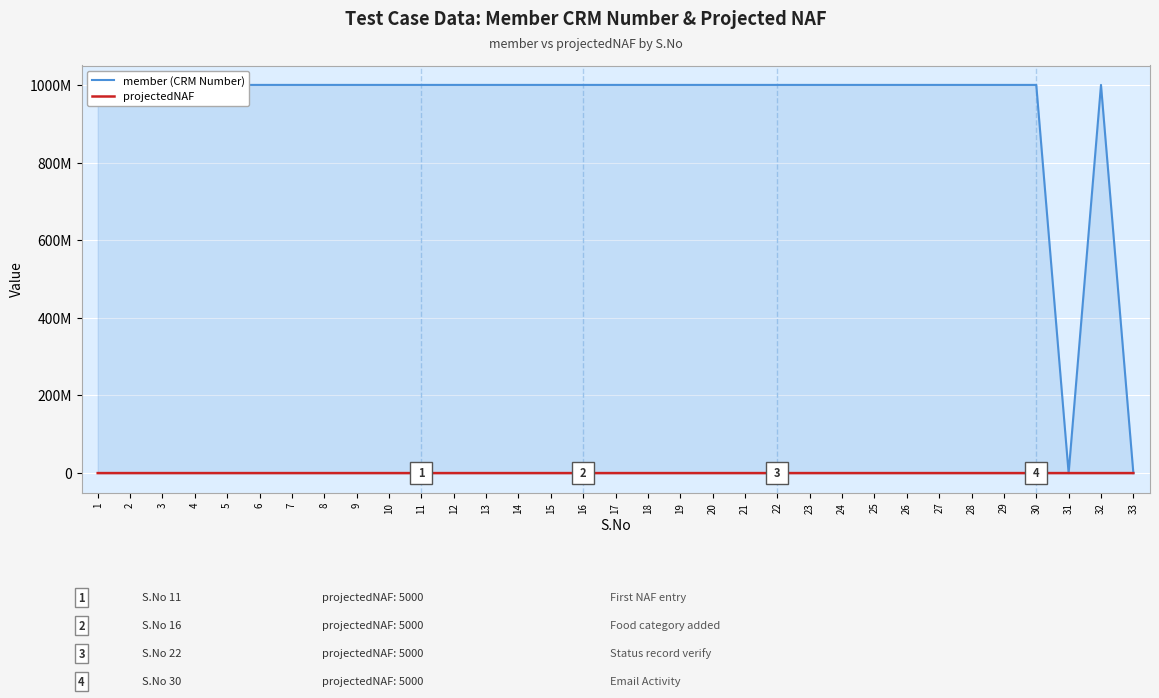

What is the value of the projectedNAF point at the 26th from the left?

5000